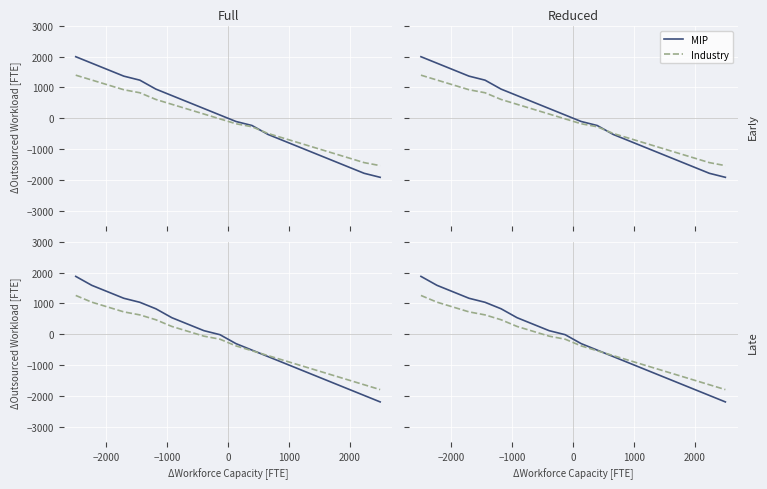

How many categories are shown in the chart?

20